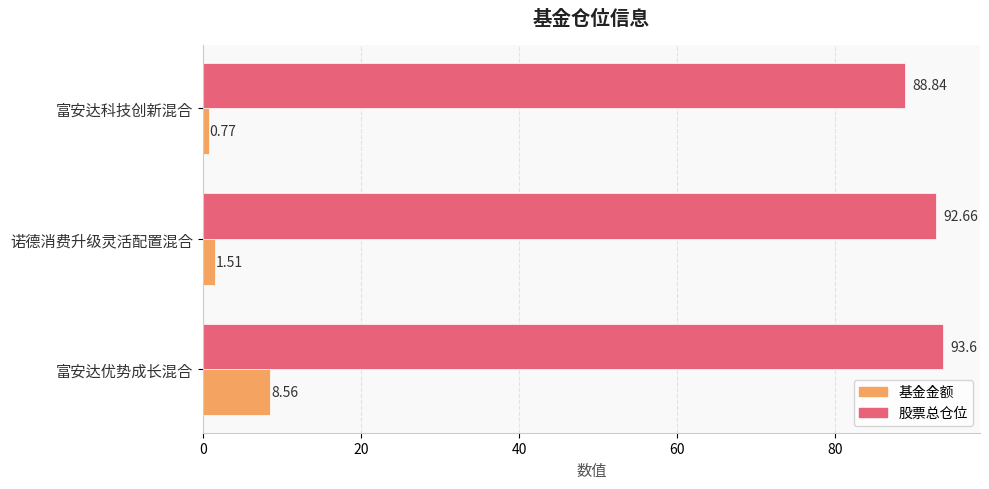

What is the average value of the 股票总仓位 series?

91.7